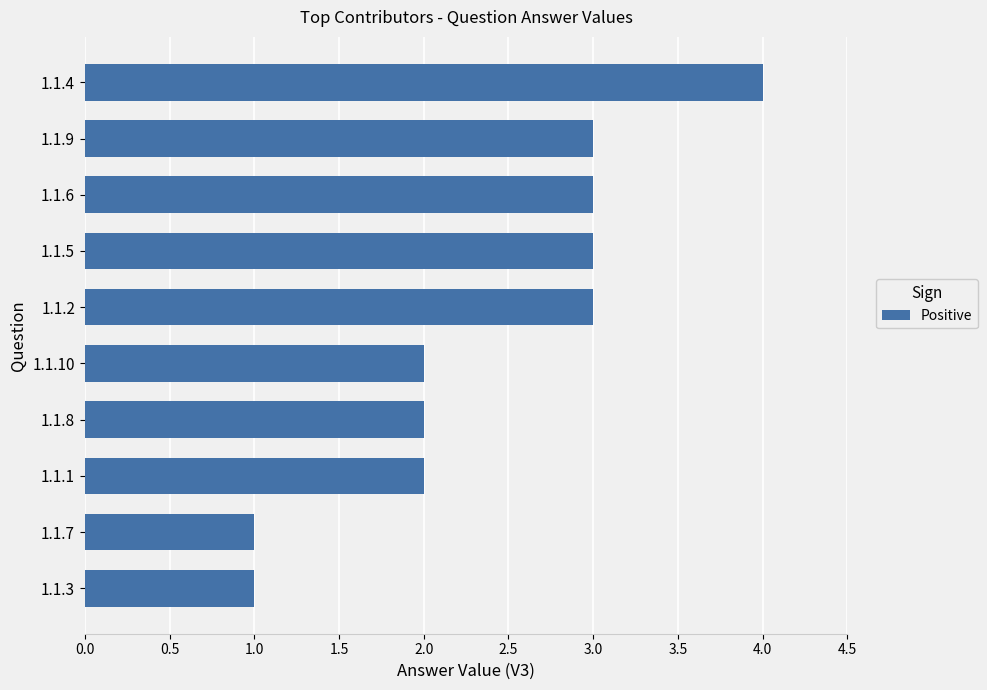

Reading bottom to top, list all the values displayed in this chart.

1	1	2	2	2	3	3	3	3	4